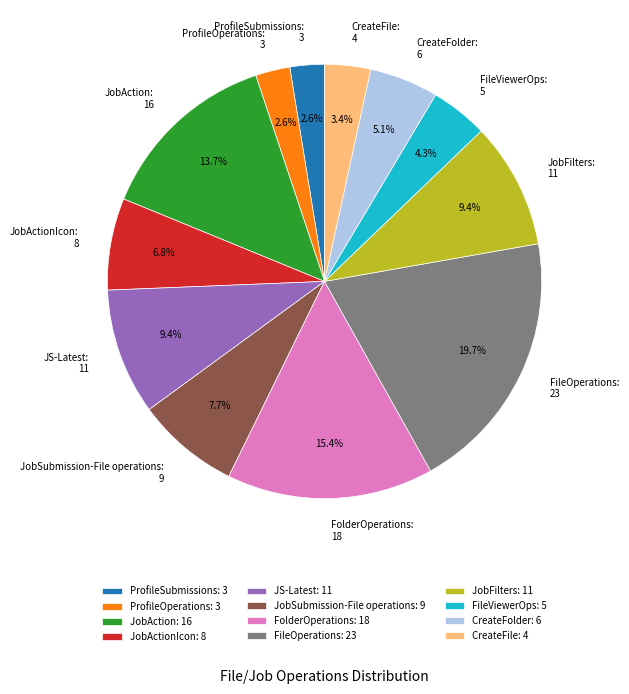

Is FileOperations: 23 the majority of the pie?

No